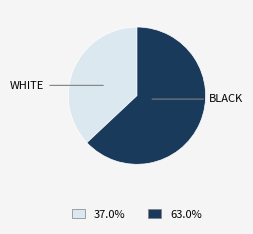

Is there a majority slice in this chart?

Yes